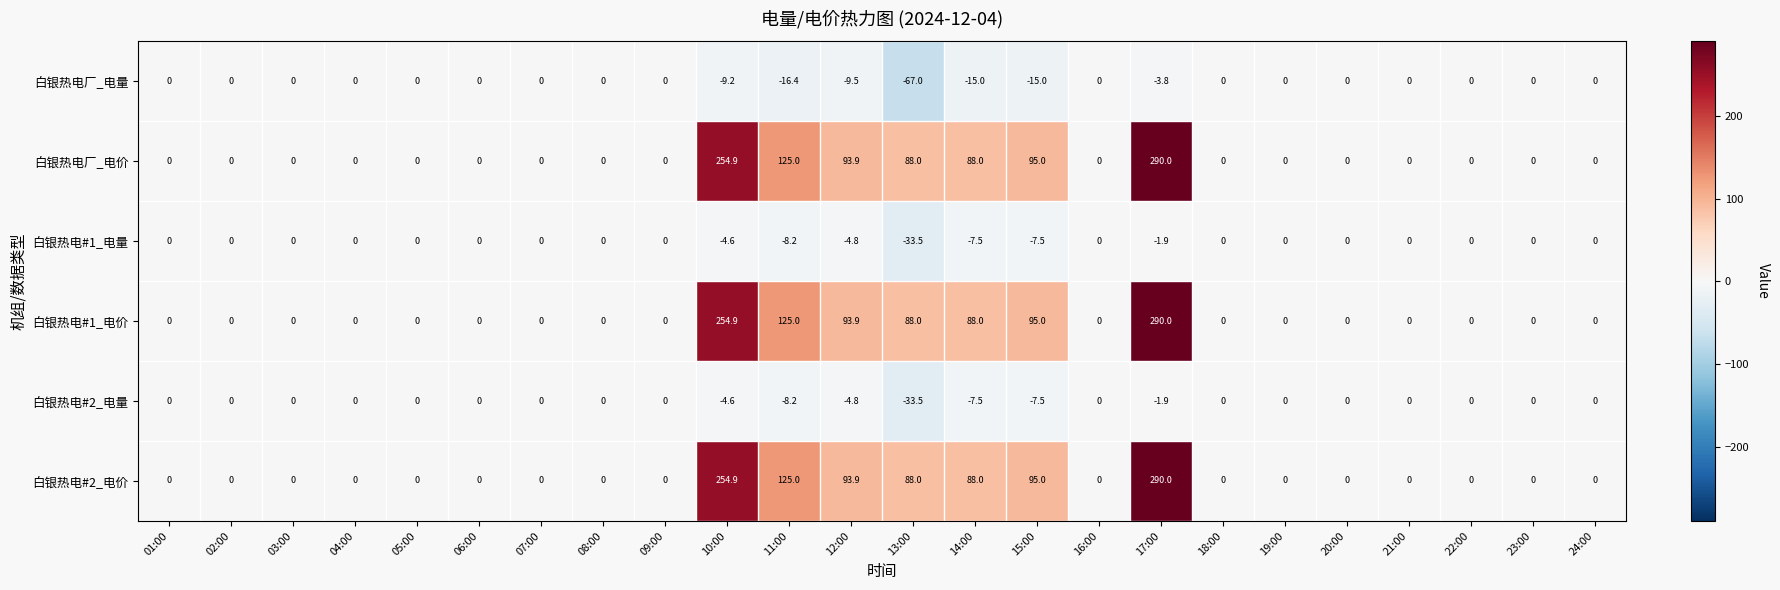

The 白银热电#2_电价 series shows 495.1 at 17:00. True or false?

False